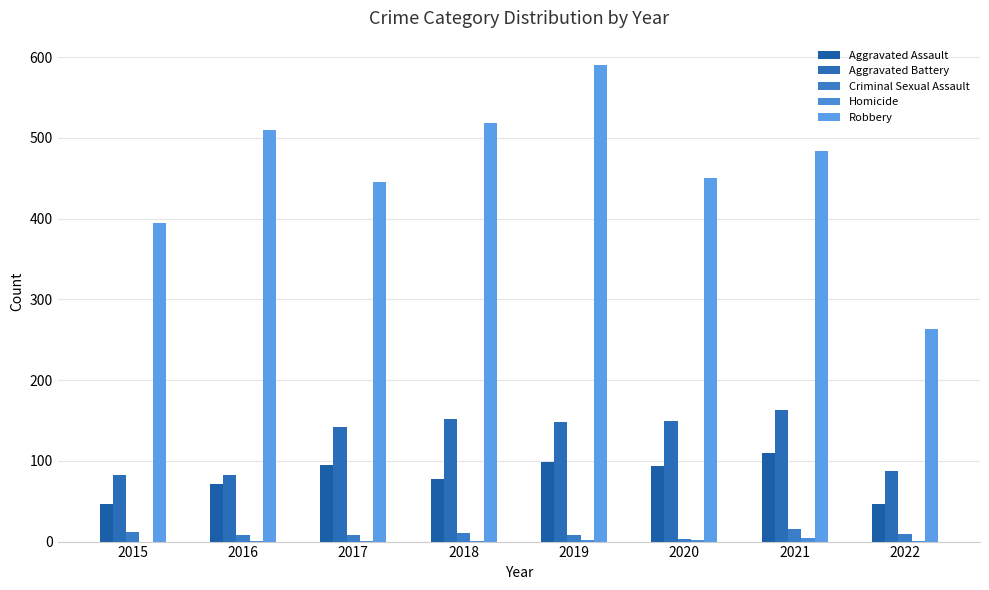

Are the bars horizontal?

No